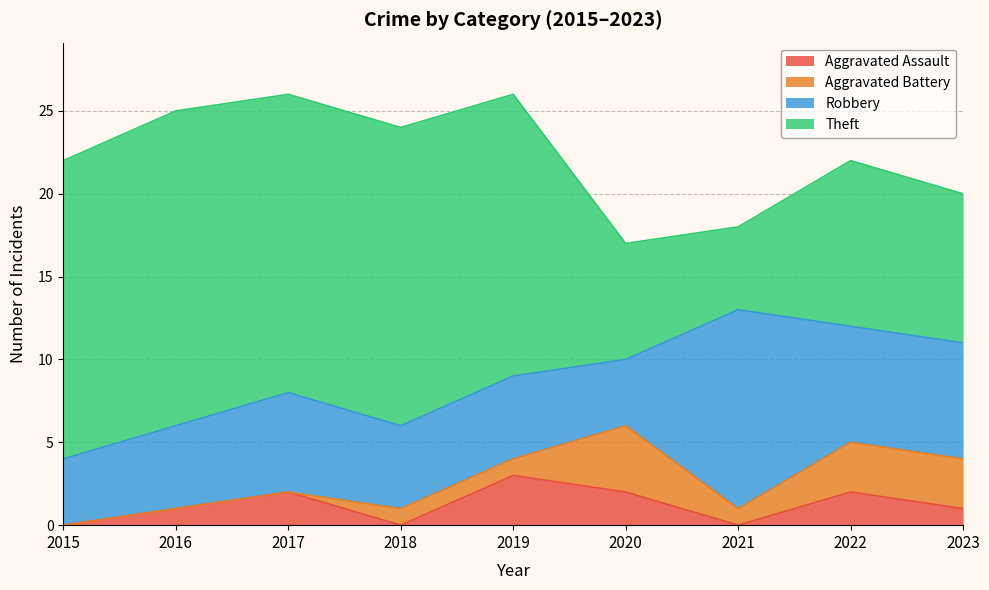

The Theft series shows 19 at 2016. True or false?

True